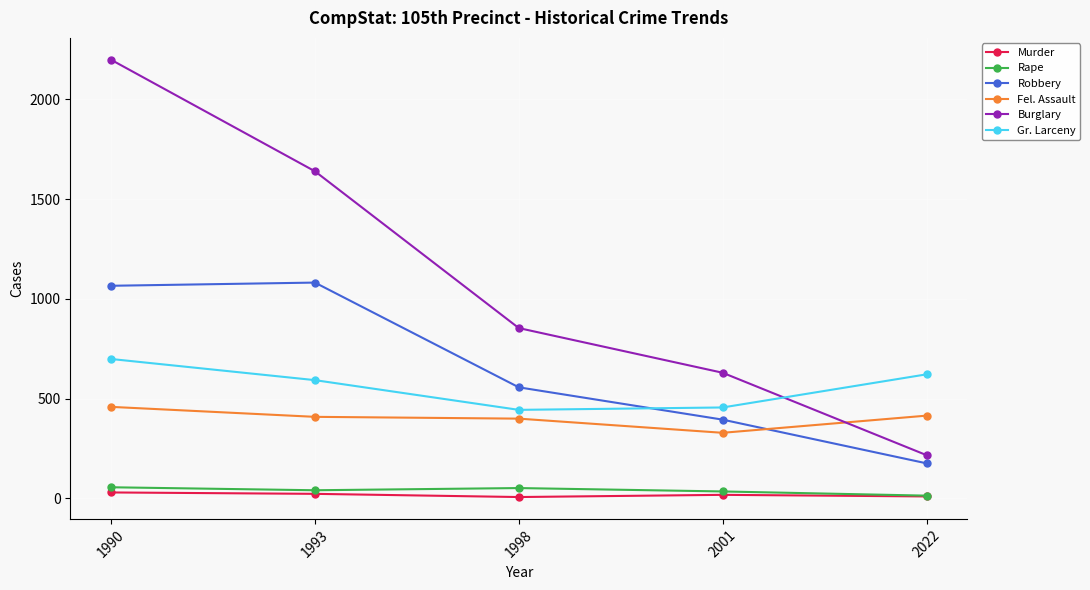

What is the average value of the Murder series?

18